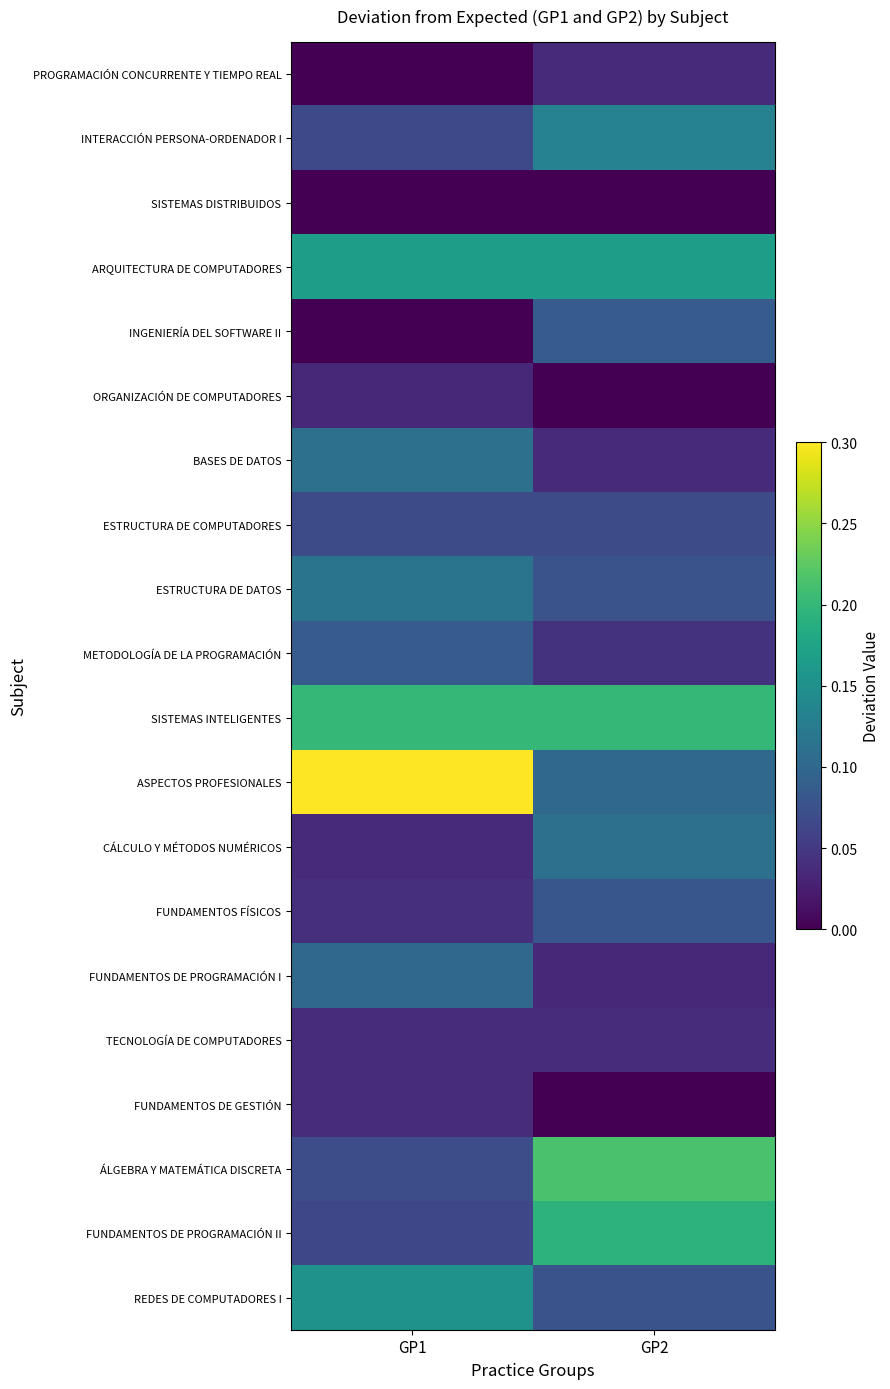

What is the total value across all series at GP1?

1.7